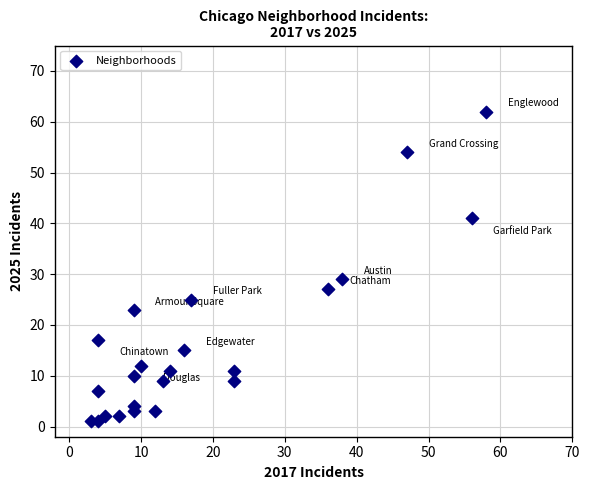

What Y value in the scatter plot is closest to 31?

29